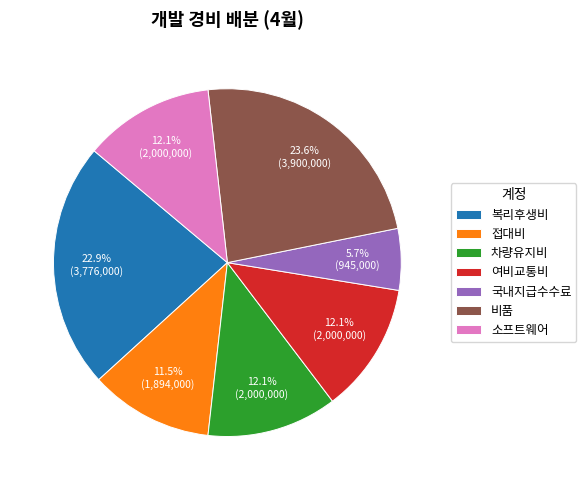

What is the ratio of the value at 차량유지비 to the value at 비품?

0.5